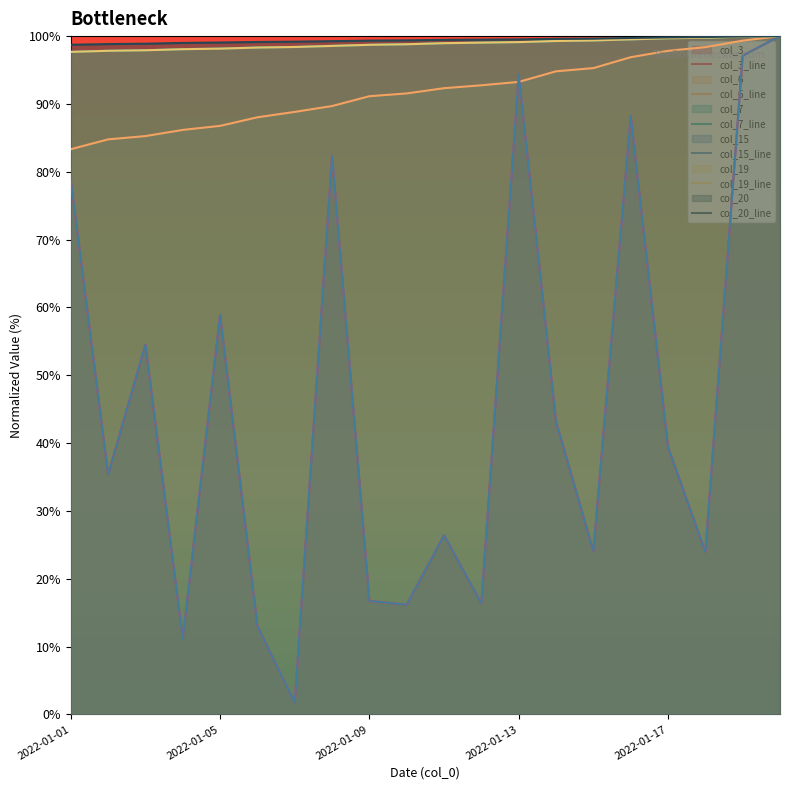

What is the value of the col_7 point at the 18th from the left?

99.8